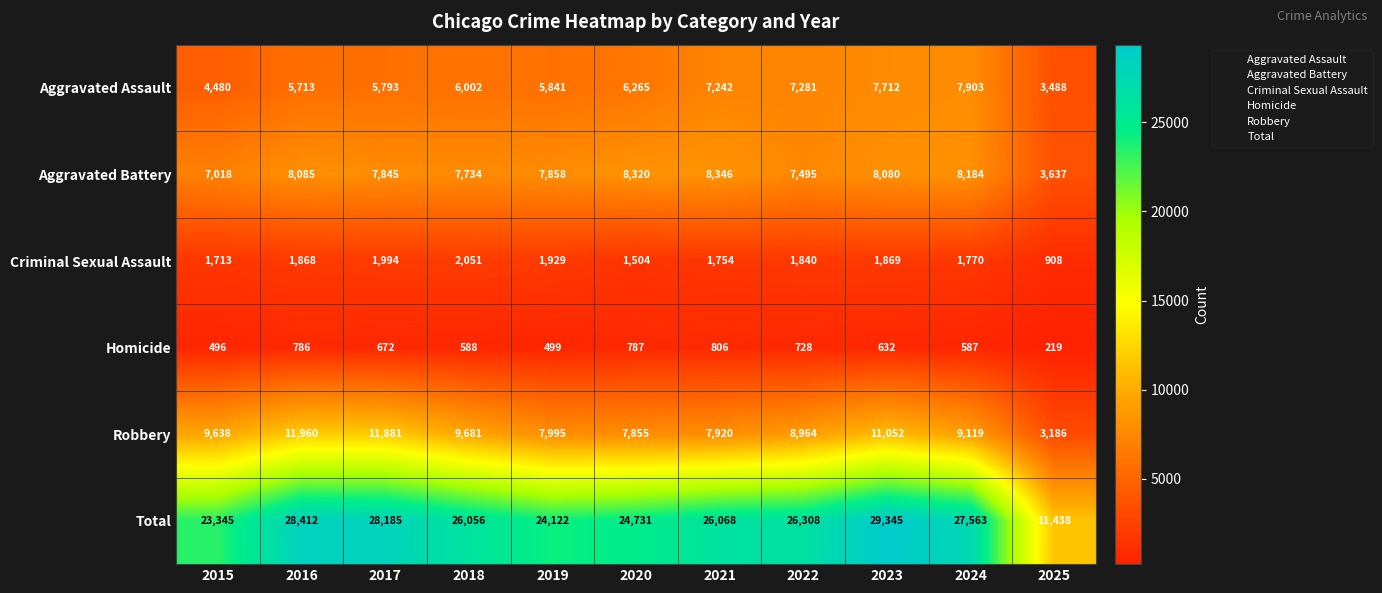

Is it true that Homicide equals 806 at 2021?

True